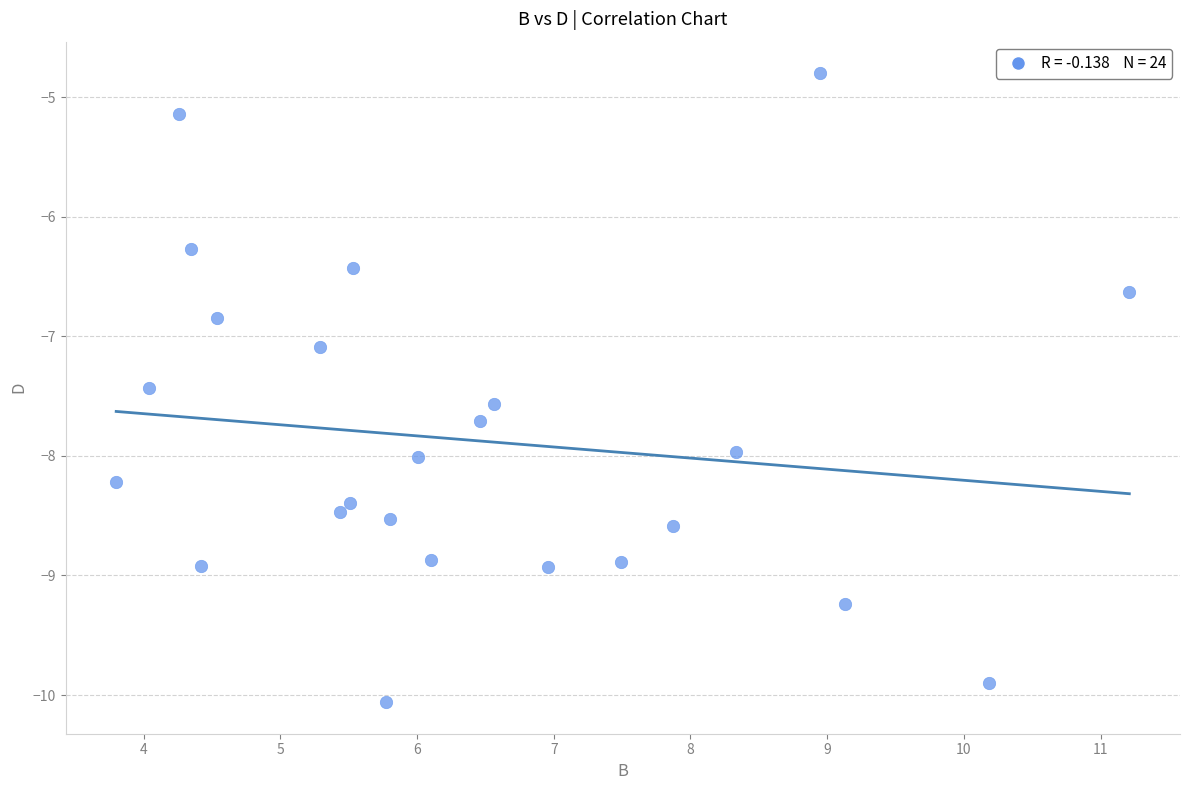

What is the range of Y values (max minus min)?

5.3